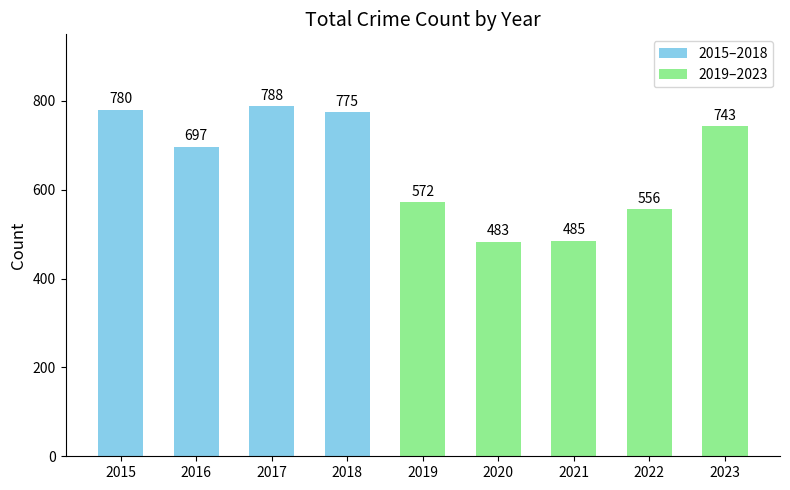

Reading left to right, extract all data points from this chart.

780	697	788	775	572	483	485	556	743